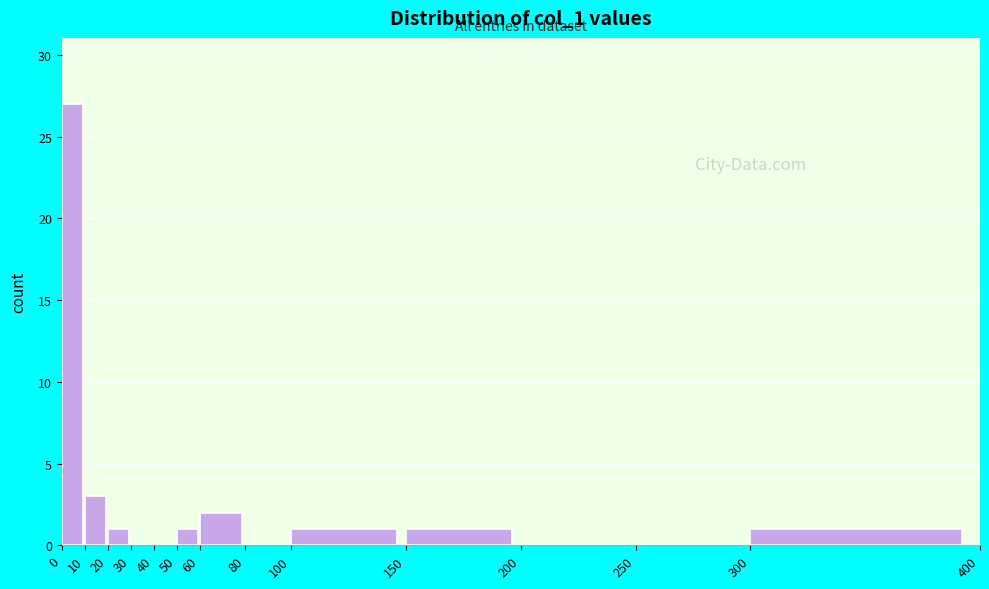

Reading left to right, transcribe this chart: for each bar, give the range it covers on the x-axis and its height. The values are not printed on the chart, so give them approximately, as read against the axis.

0 to 10: 27
10 to 20: 3
20 to 30: 1
30 to 40: 0
40 to 50: 0
50 to 60: 1
60 to 80: 2
80 to 100: 0
100 to 150: 1
150 to 200: 1
200 to 250: 0
250 to 300: 0
300 to 400: 1